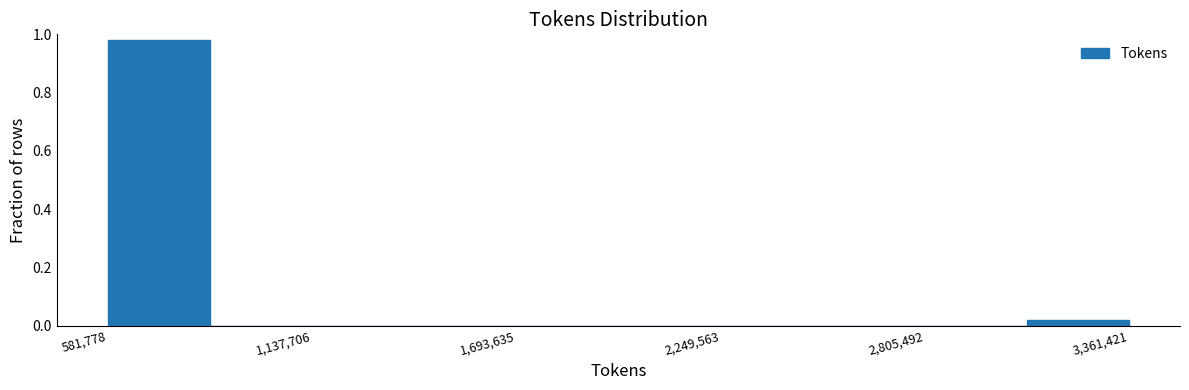

Read against the x-axis, roughly where is the centre of the tallest bar?

700000